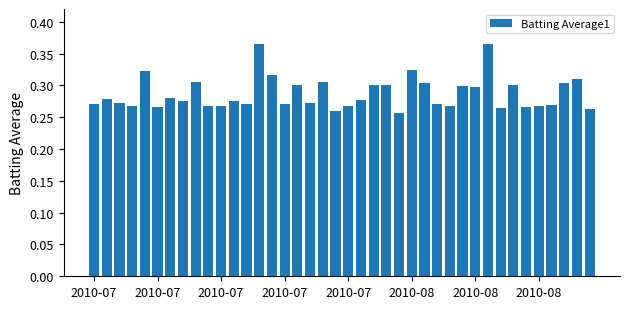

What is the difference between the maximum and minimum values?

0.1